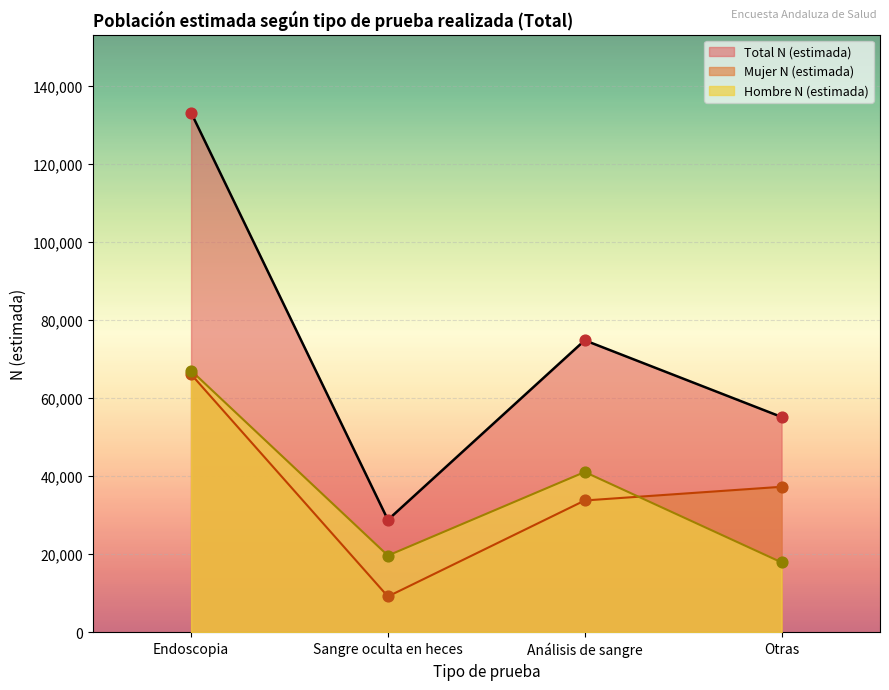

Which series has the widest spread of Y values?

Total N (estimada)